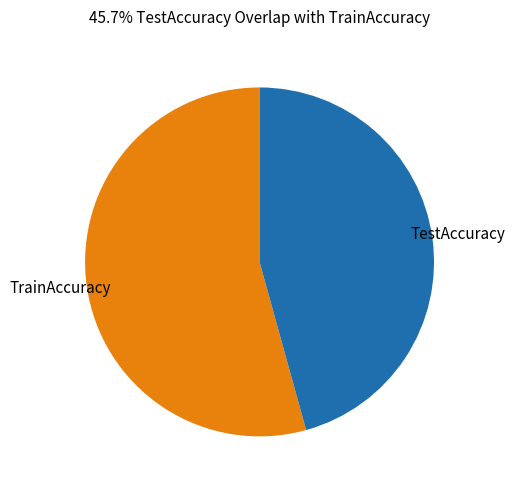

Is there a majority slice in this chart?

Yes